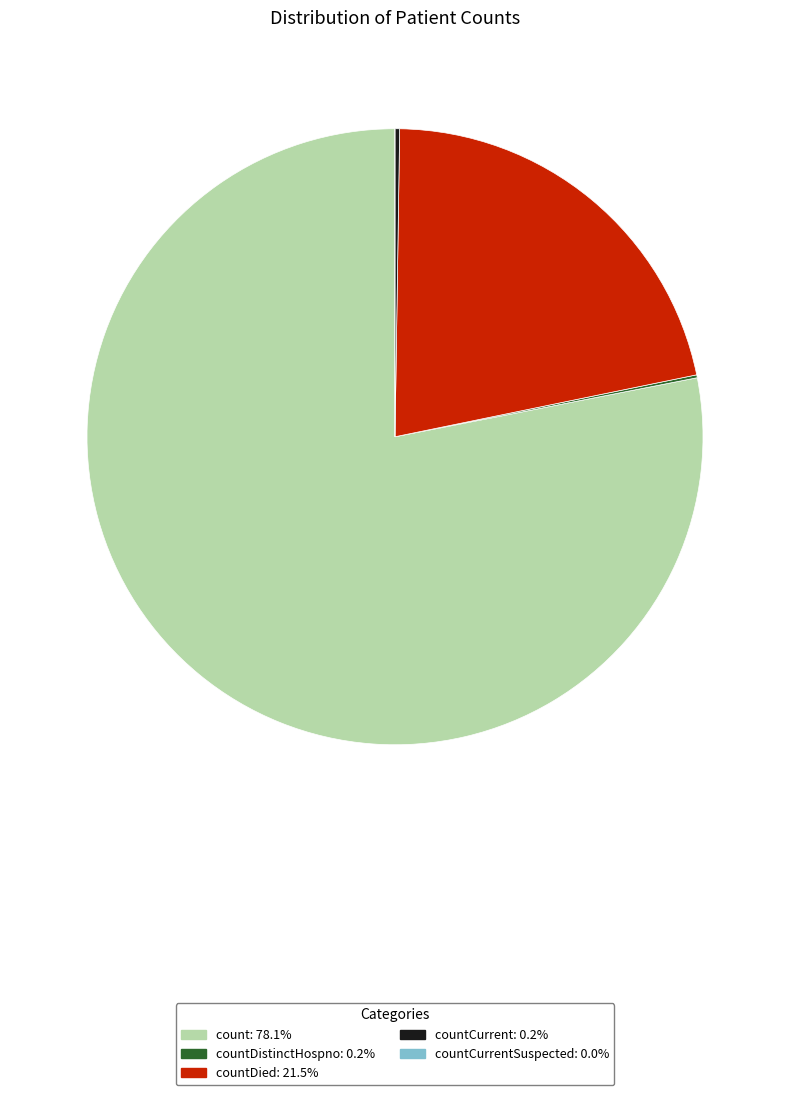

Is there a majority slice in this chart?

Yes